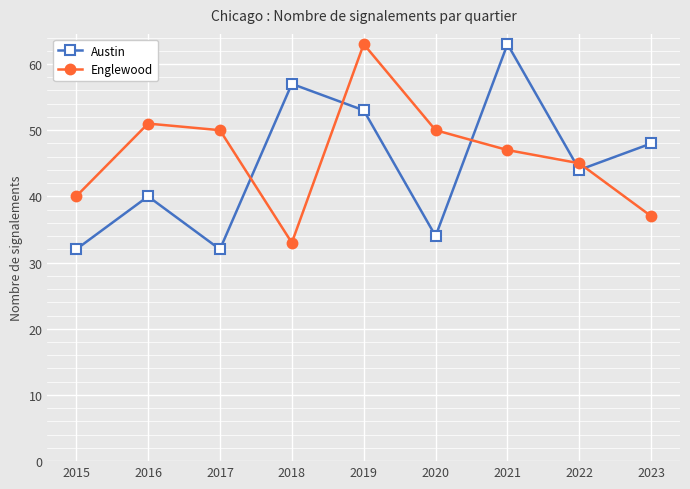

Is the value of Englewood at 2018 greater than the value of Austin at 2018?

No